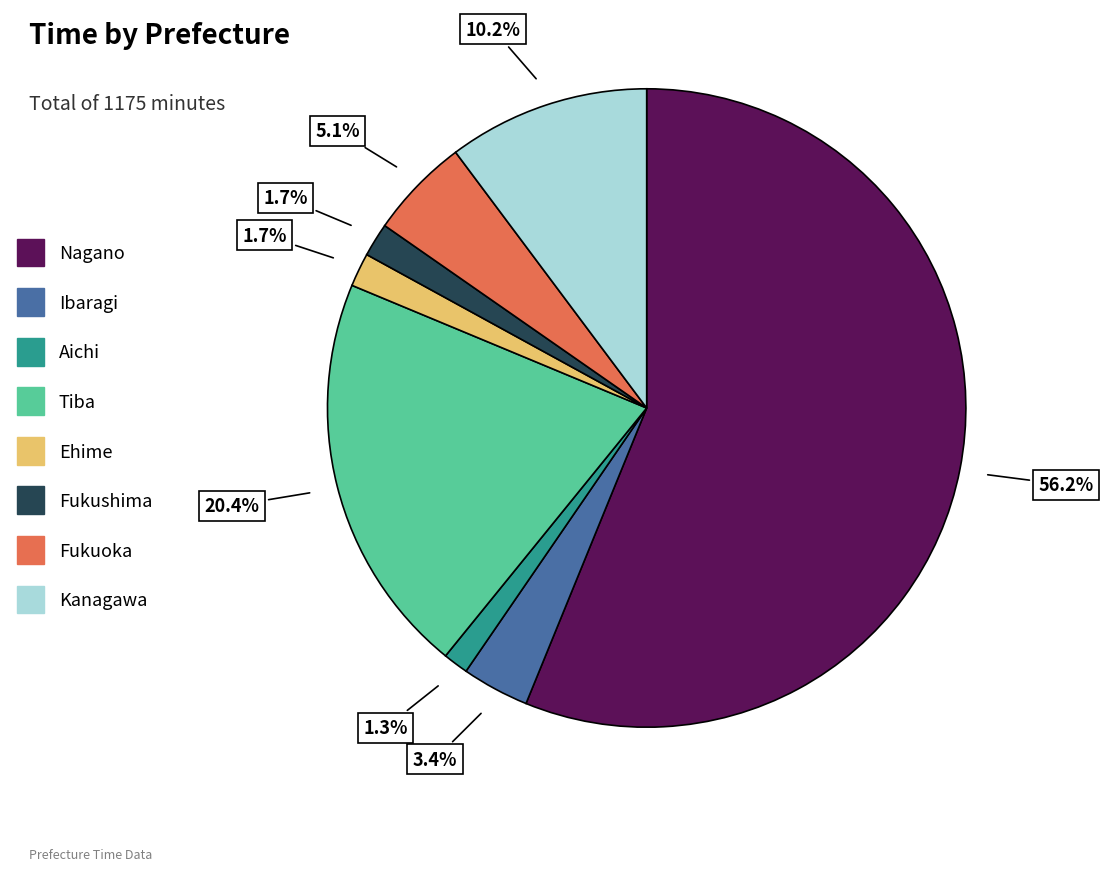

To the nearest percent, what is the average slice percentage?

12%